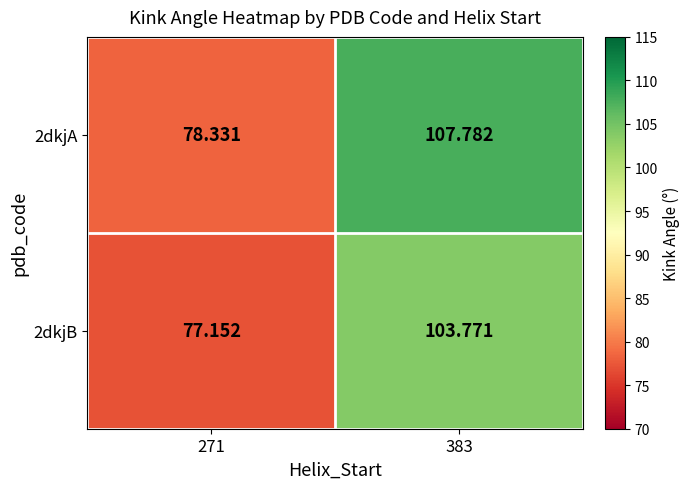

At which category is the sum across all series the highest?

383